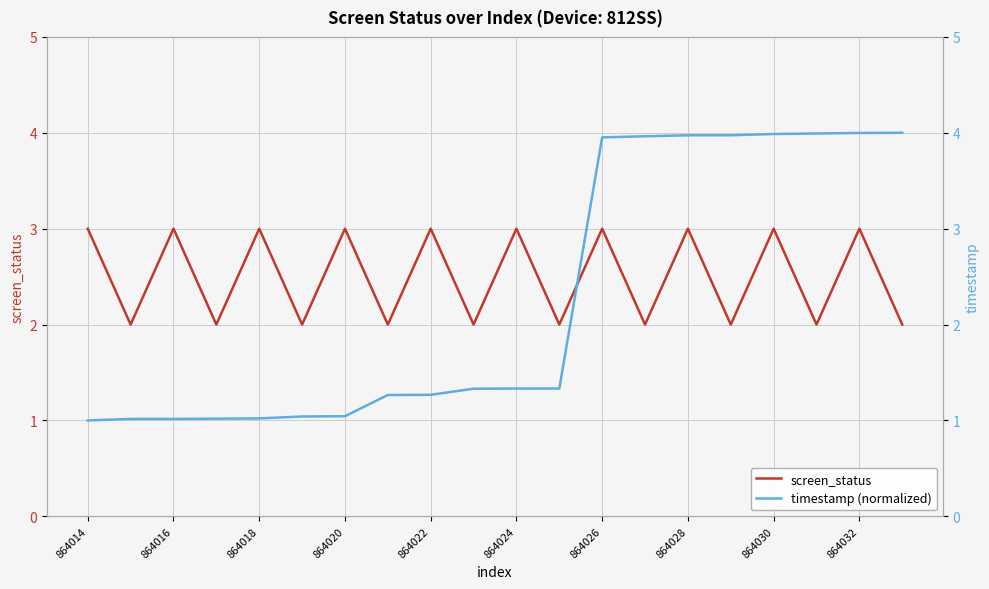

Rank the series by their maximum value, from highest to lowest.

timestamp (normalized), screen_status